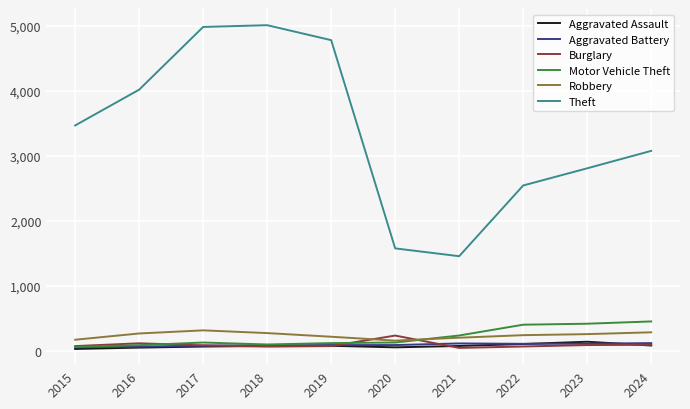

How many lines are shown in the chart?

6